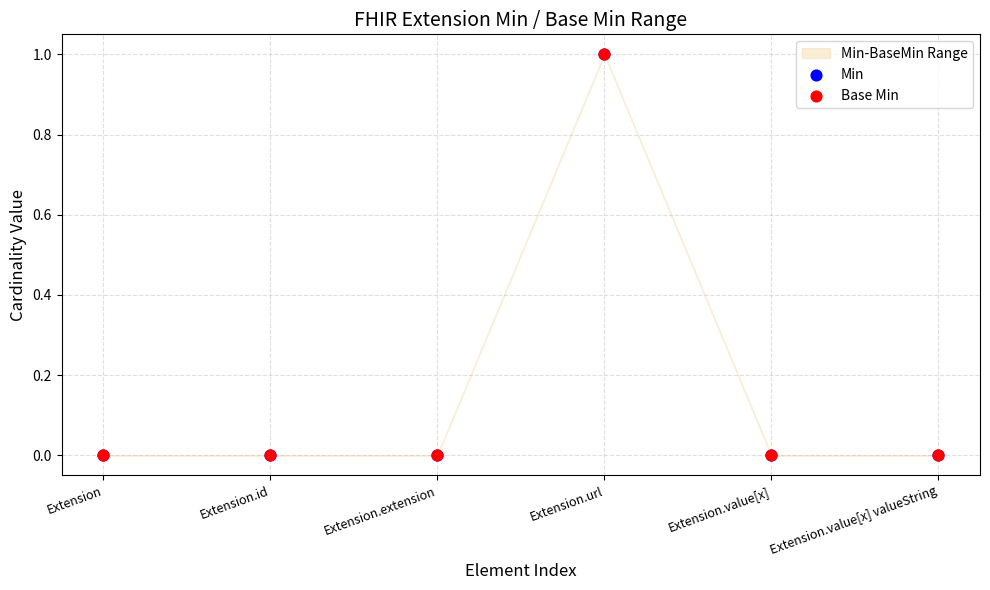

Which series contains the lowest Y value?

Min